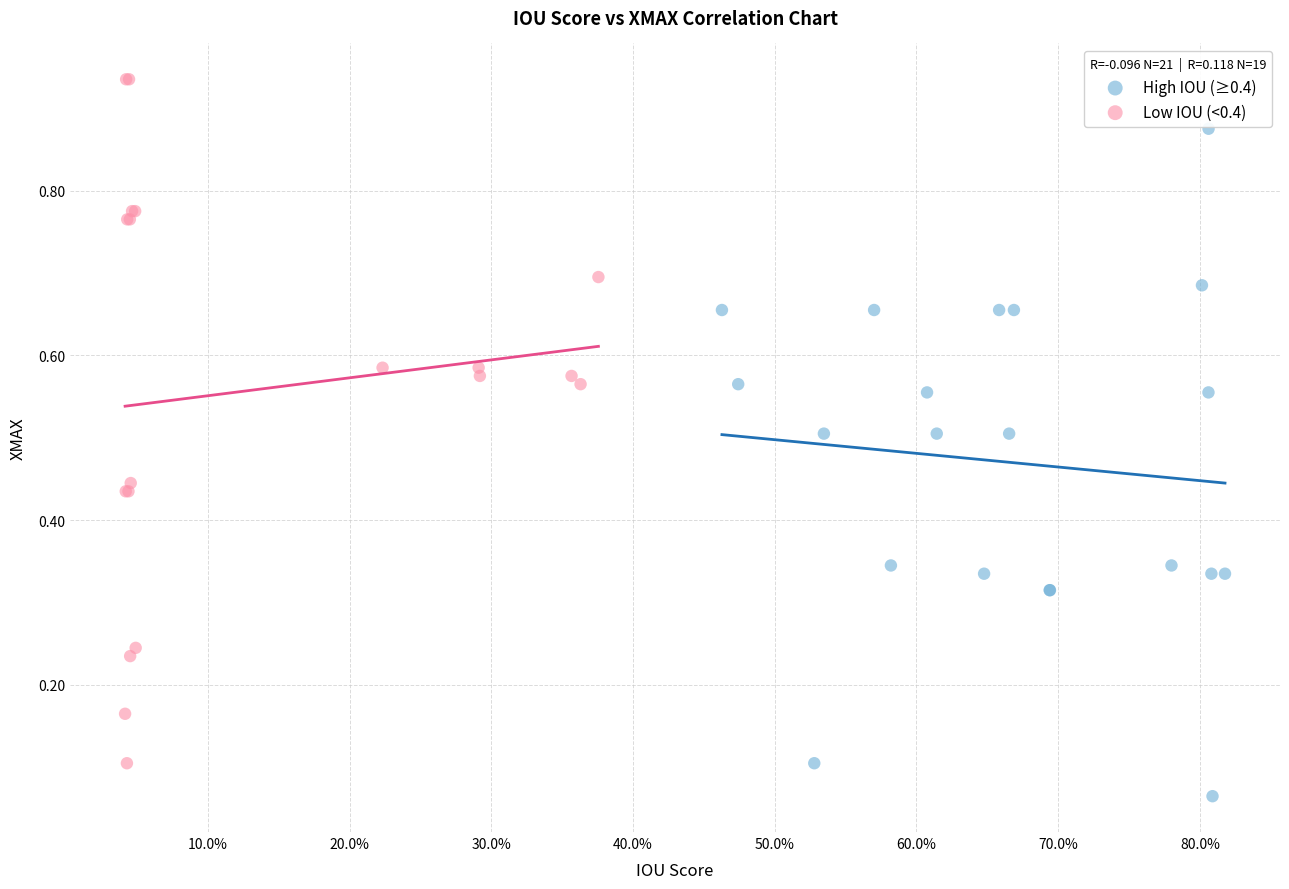

Which series reaches the maximum Y coordinate?

Low IOU (<0.4)